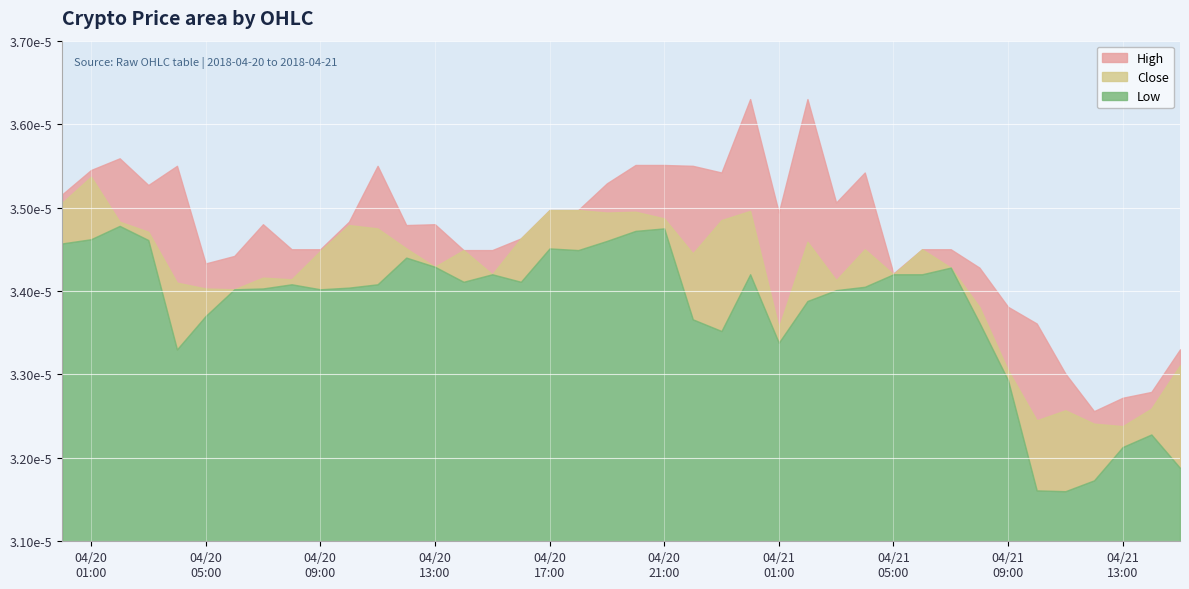

What is the label of the 6th point from the left?

2018-04-20 05:00:00